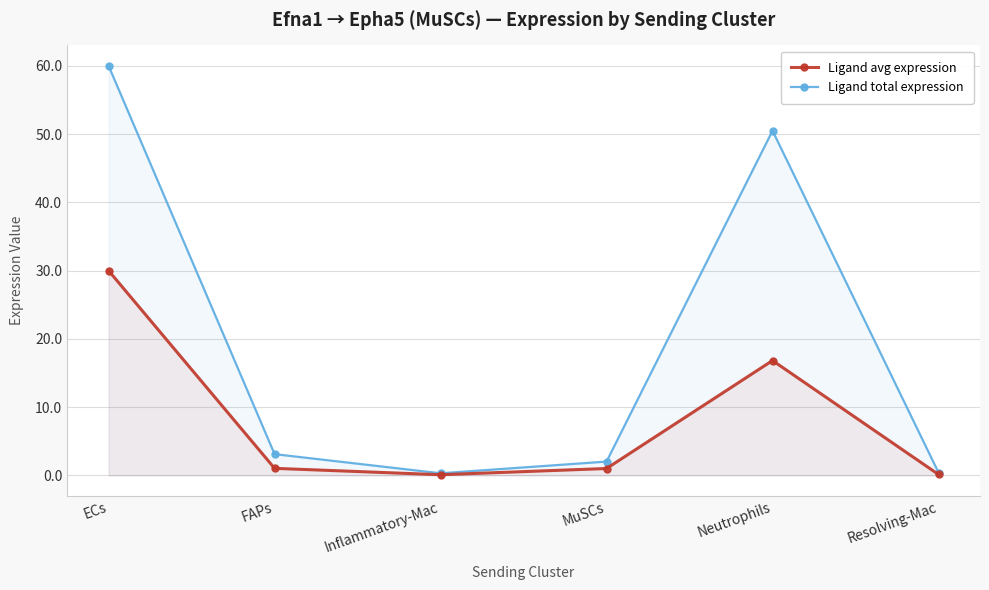

Which series has the largest total across all categories?

Ligand total expression